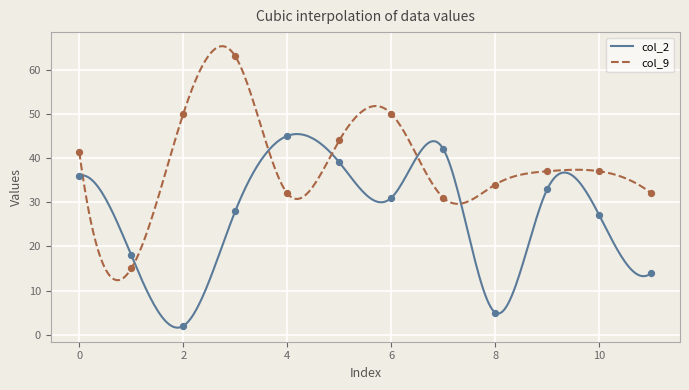

At how many categories does at least one series exceed 55?

1